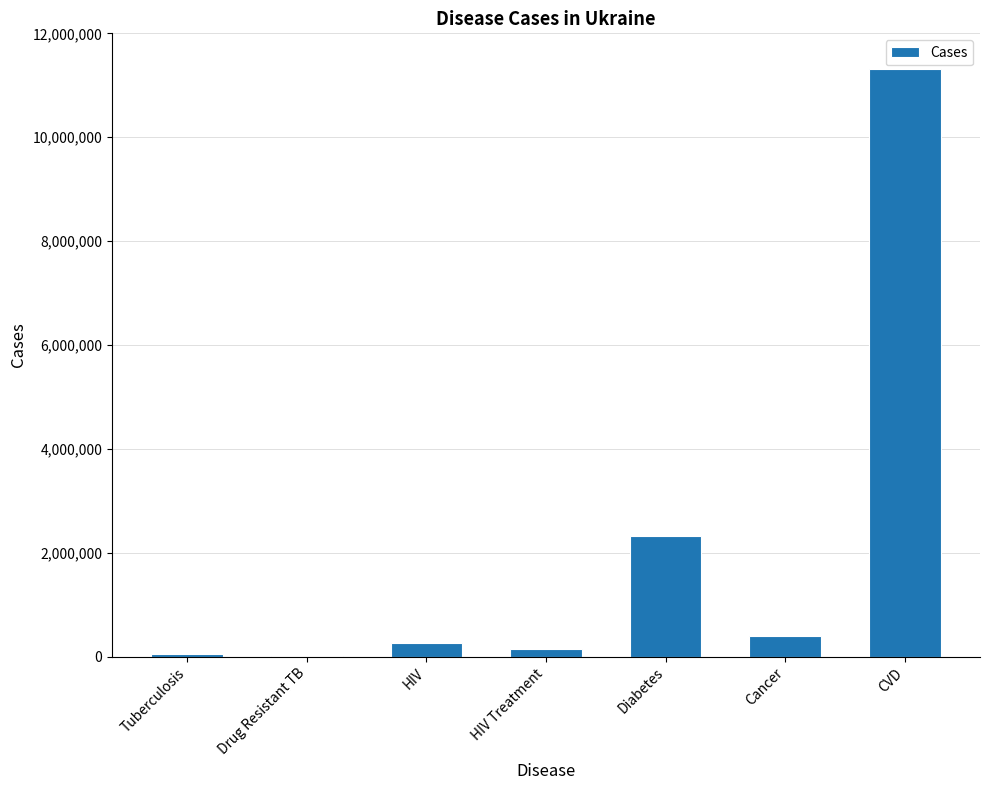

Which category has the highest value across all series?

CVD